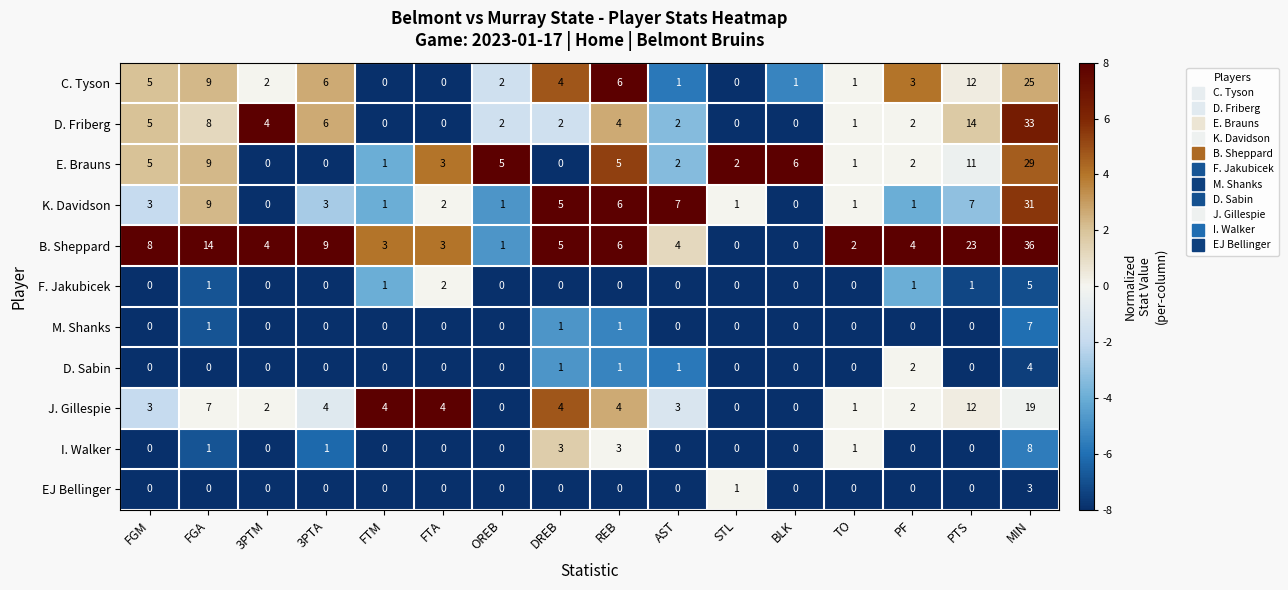

How many values in the E. Brauns series are below 3?

8